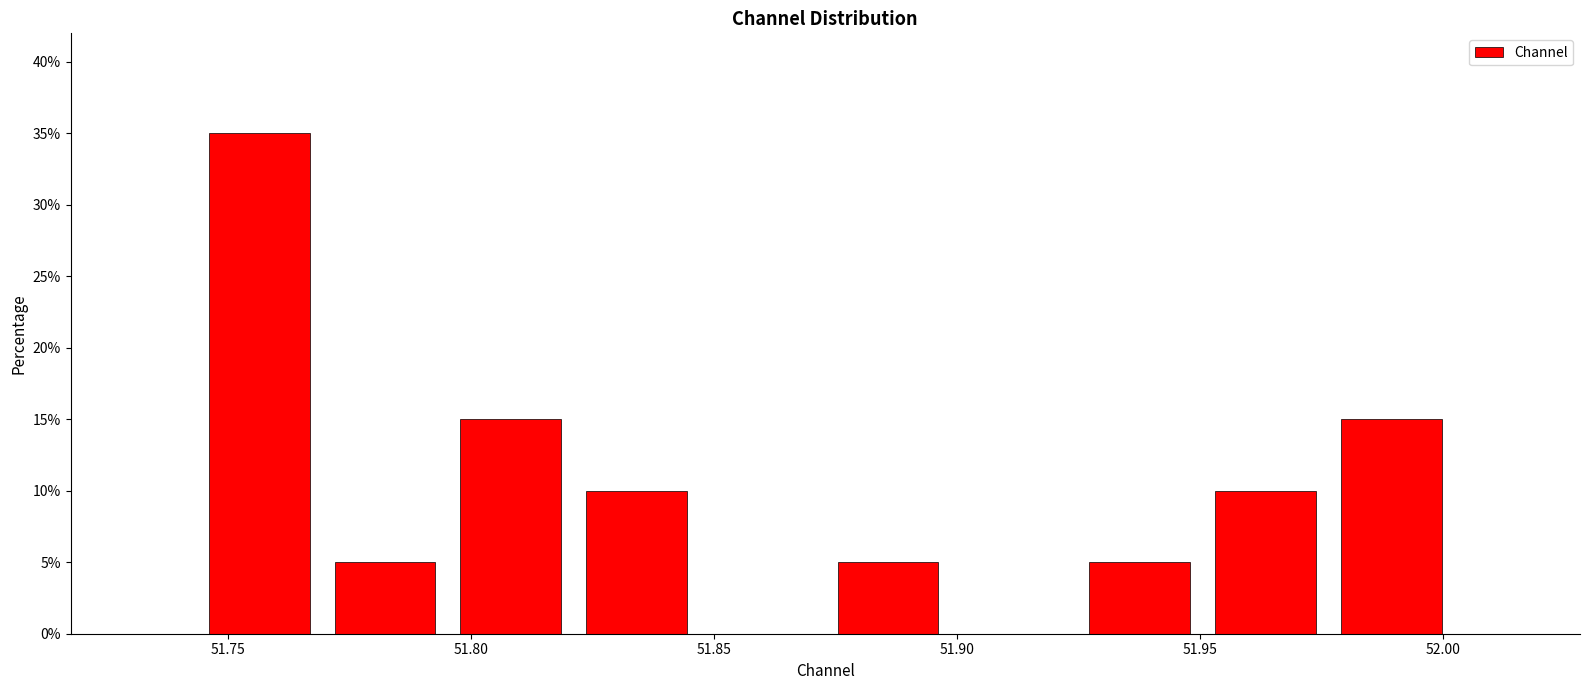

Reading left to right, list every bar in this chart as the range it spans on the x-axis followed by its height. Neither the bar edges nor the heights are printed on the chart, so give them approximately, as read against the axes.

51.745 to 51.770: 35
51.770 to 51.795: 5
51.795 to 51.820: 15
51.820 to 51.845: 10
51.845 to 51.875: 0
51.875 to 51.900: 5
51.900 to 51.925: 0
51.925 to 51.950: 5
51.950 to 51.975: 10
51.975 to 52.000: 15